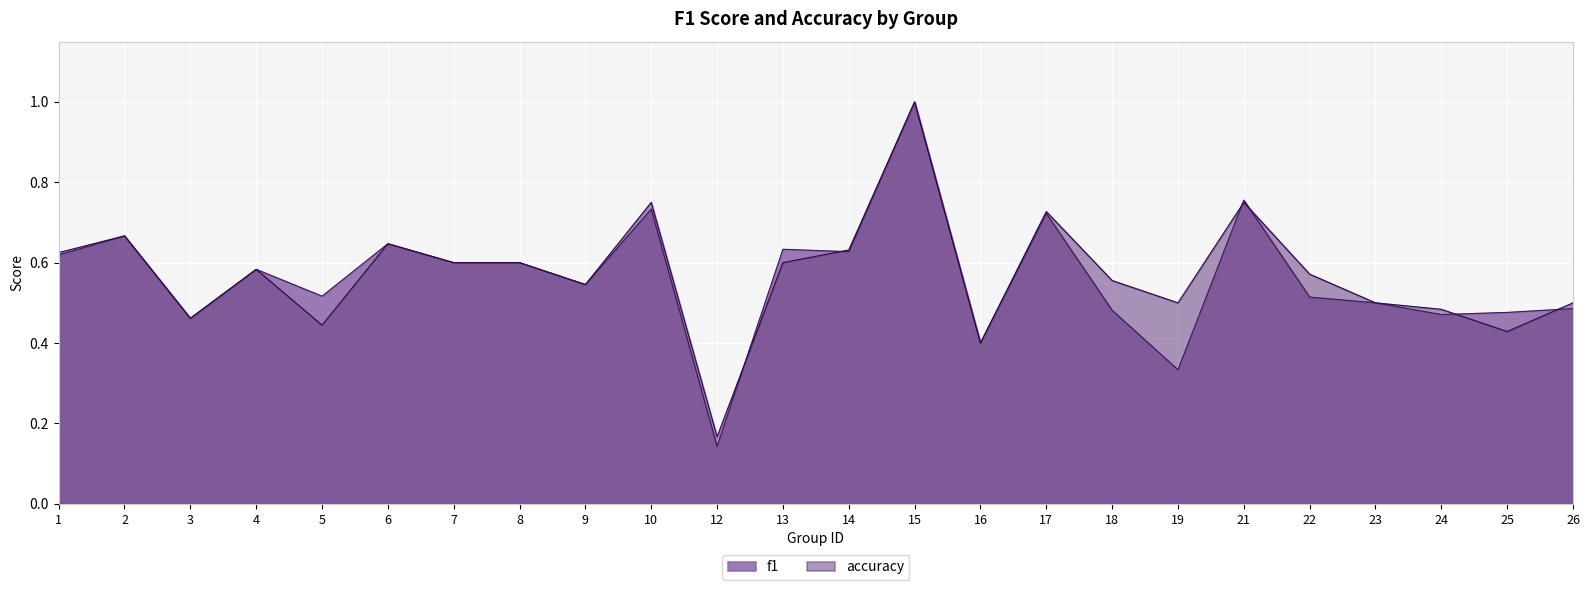

How many times do f1 and accuracy cross each other?

6